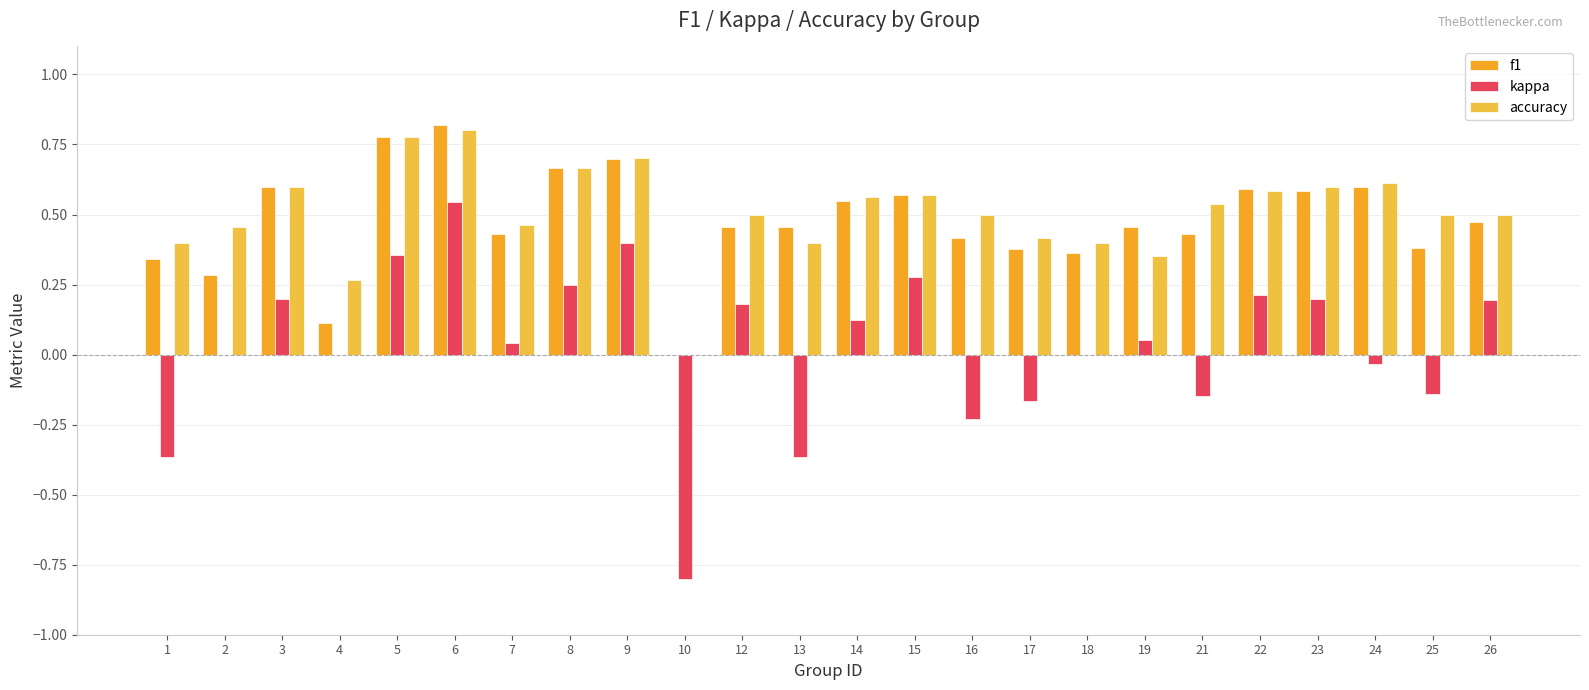

The value of f1 at 9 is 0.7. True or false?

True